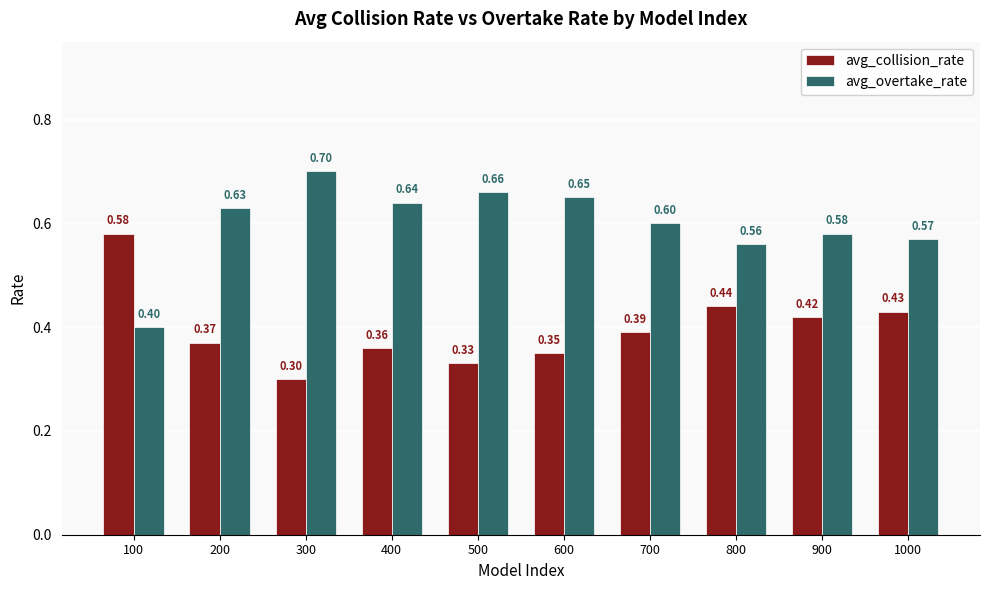

What is the sum of the avg_collision_rate values at 1000 and 400?

0.8